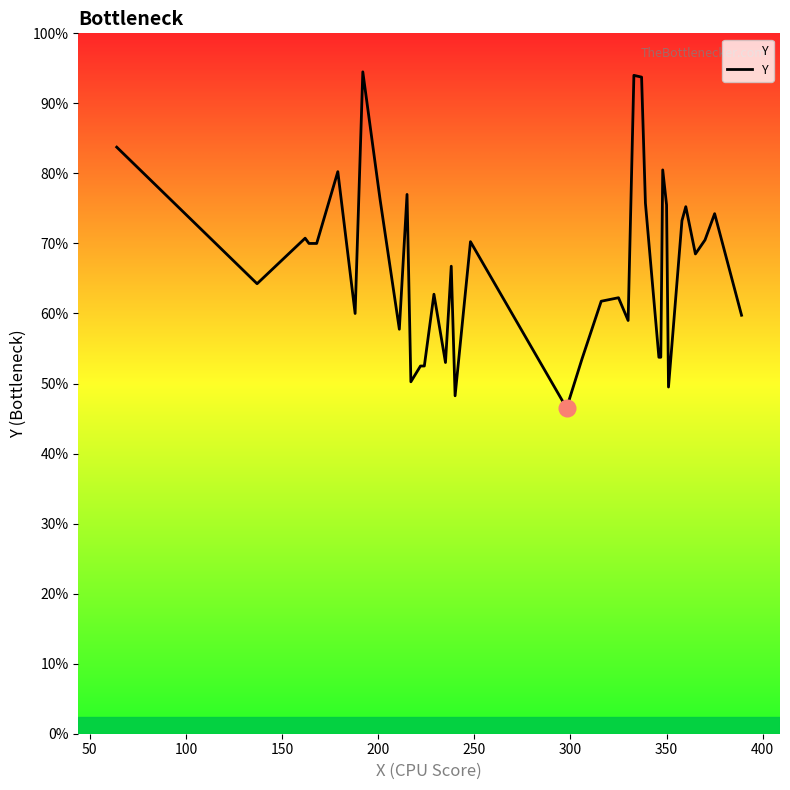

What is the average value?

268